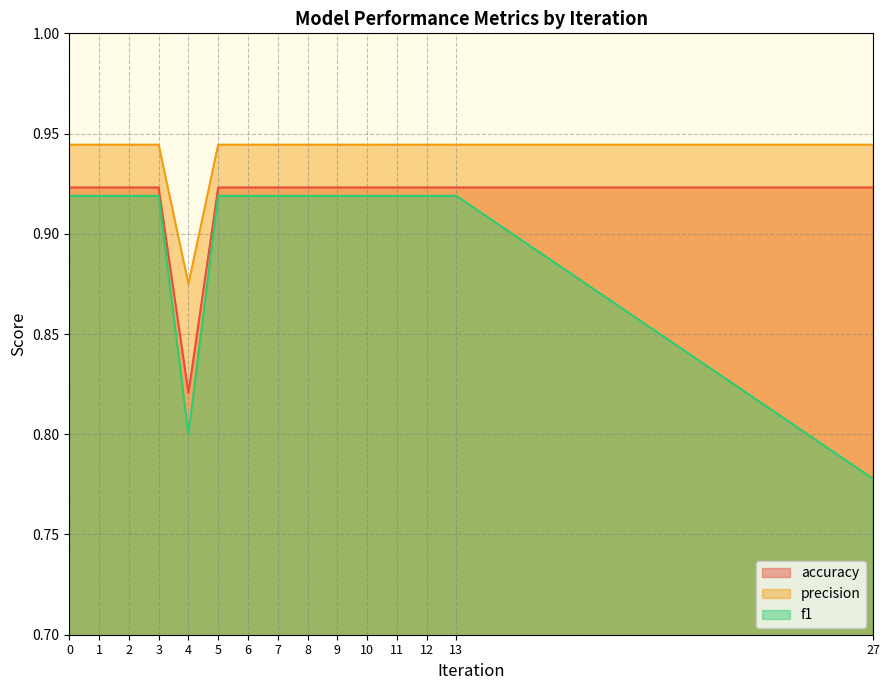

What is the value of the accuracy point at the 10th from the left?

0.9